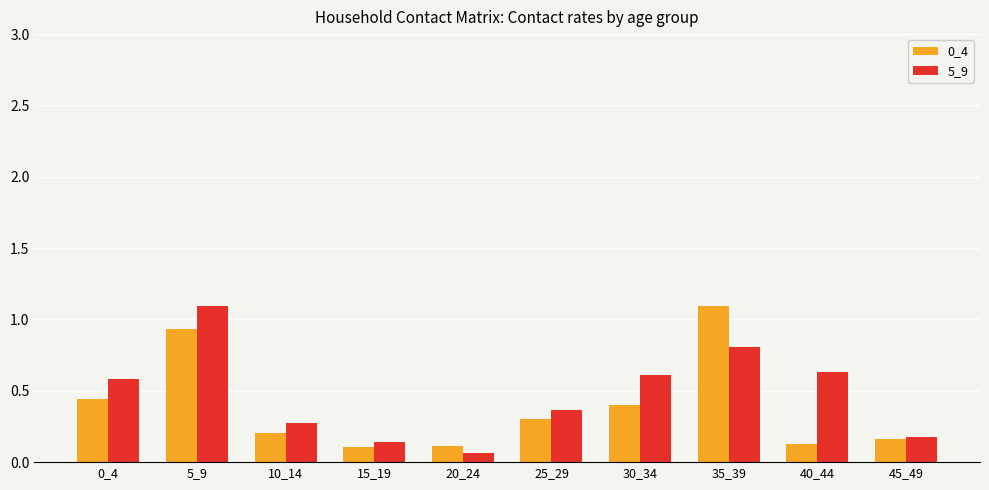

At how many categories does at least one series exceed 0?

10